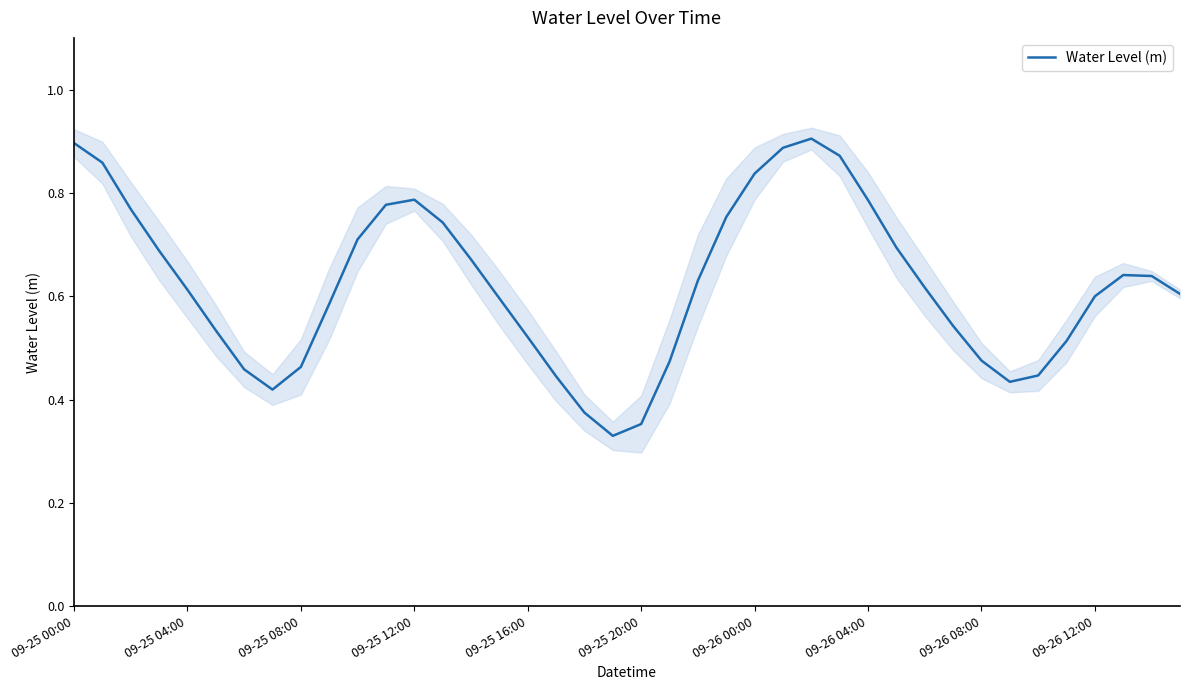

What is the smallest value displayed?

0.3